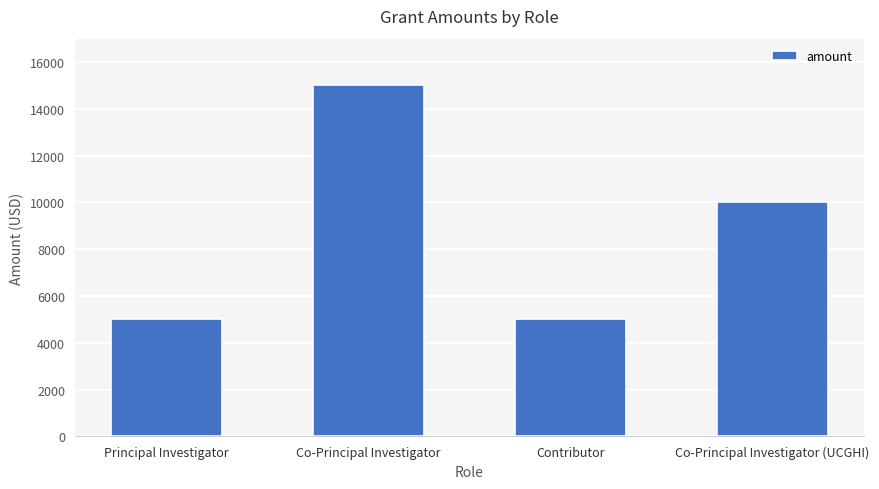

At which label does the data first exceed 10000?

Co-Principal Investigator